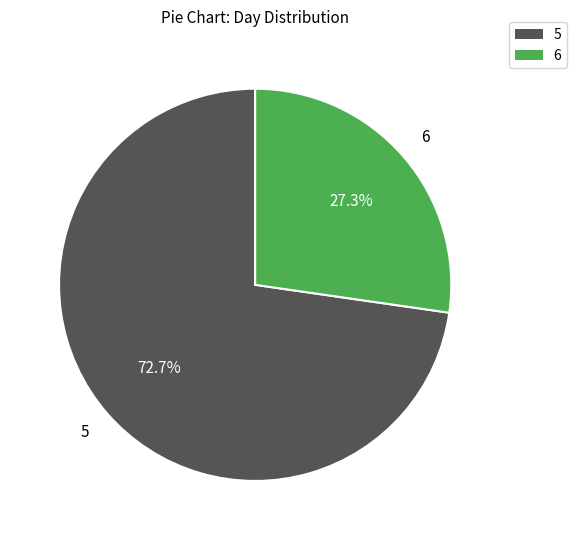

What percentage is the 5 slice, to the nearest percent?

73%